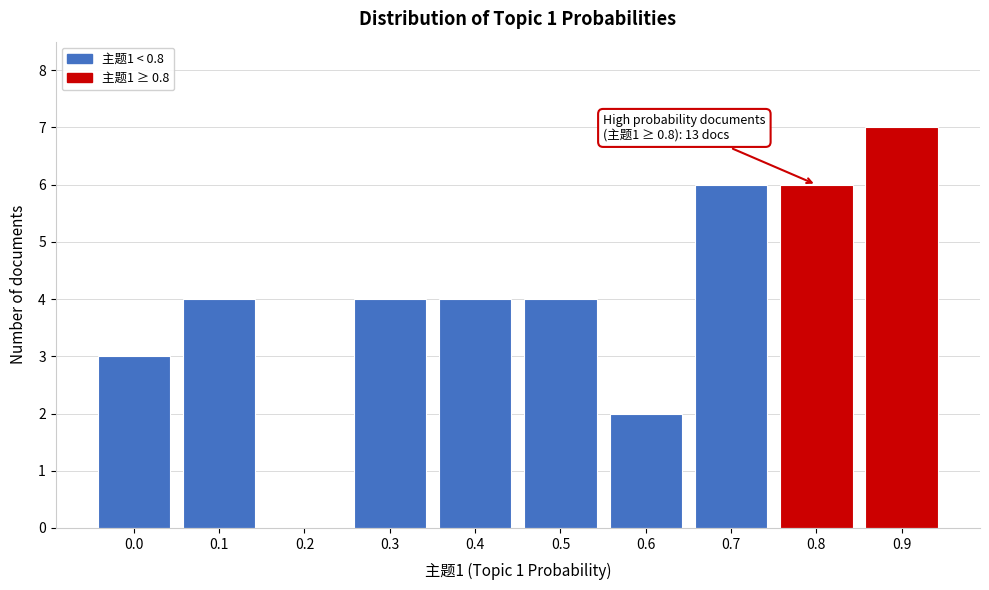

Reading left to right, transcribe all the data shown in this chart.

0.0=3	0.1=4	0.2=0	0.3=4	0.4=4	0.5=4	0.6=2	0.7=6	0.8=6	0.9=7